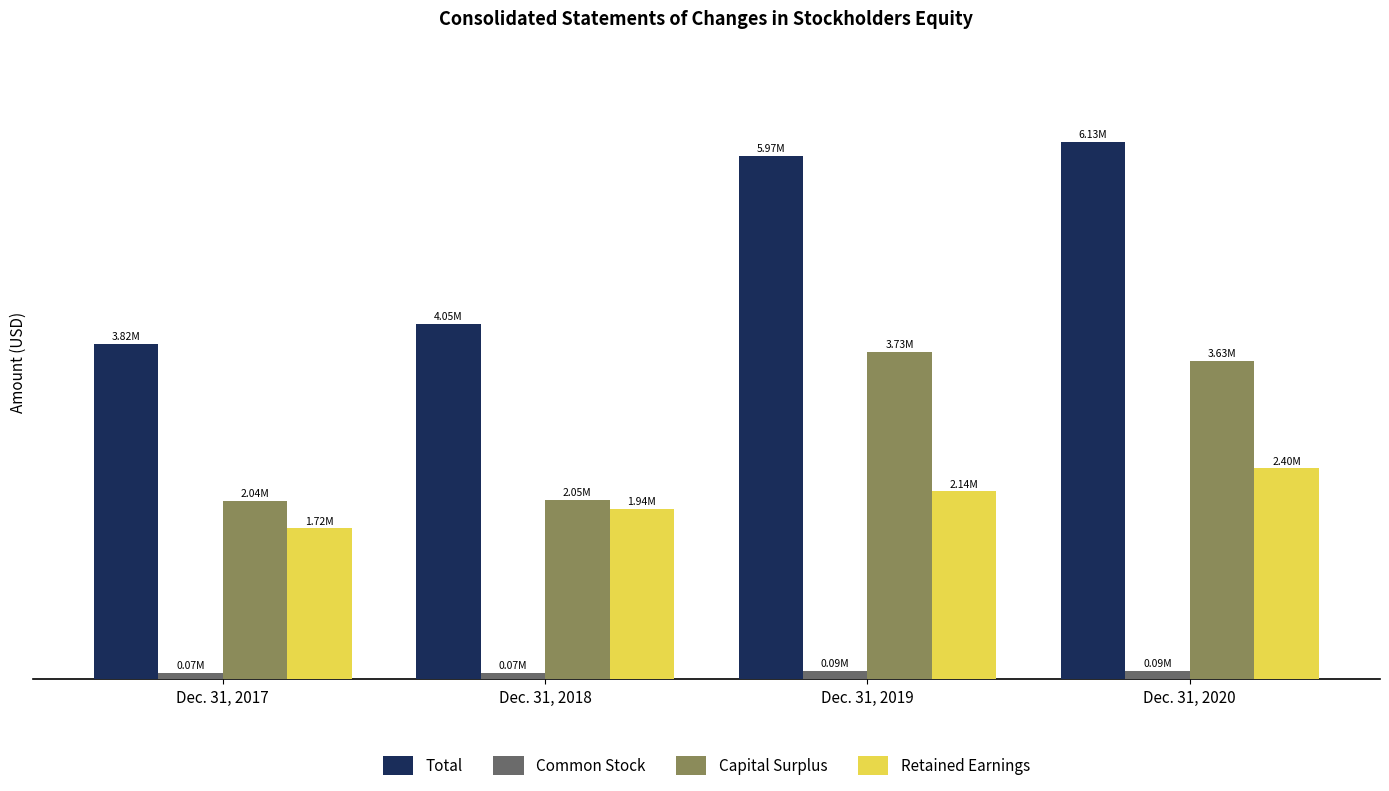

Rank the categories by Capital Surplus value from highest to lowest.

Dec. 31, 2019, Dec. 31, 2020, Dec. 31, 2018, Dec. 31, 2017